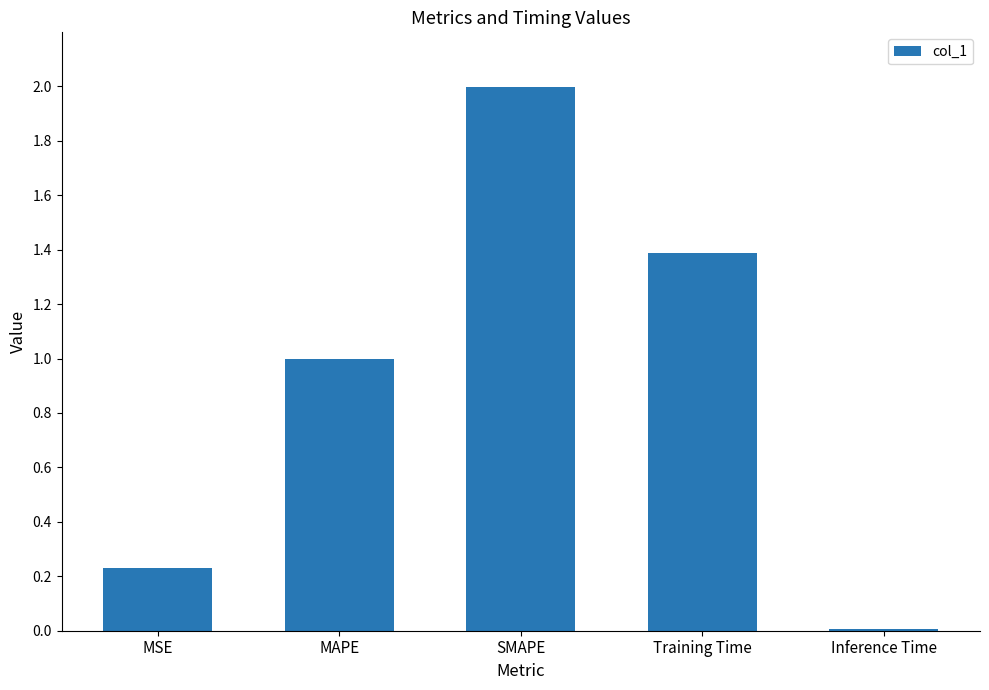

The value at SMAPE is 2.0. True or false?

True